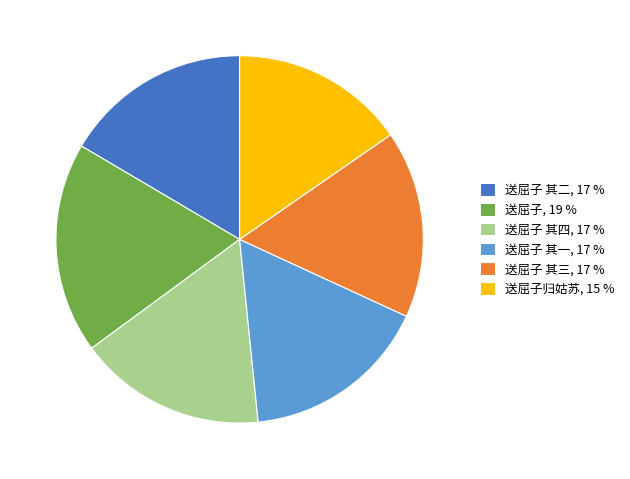

How many segments does this pie chart have?

6